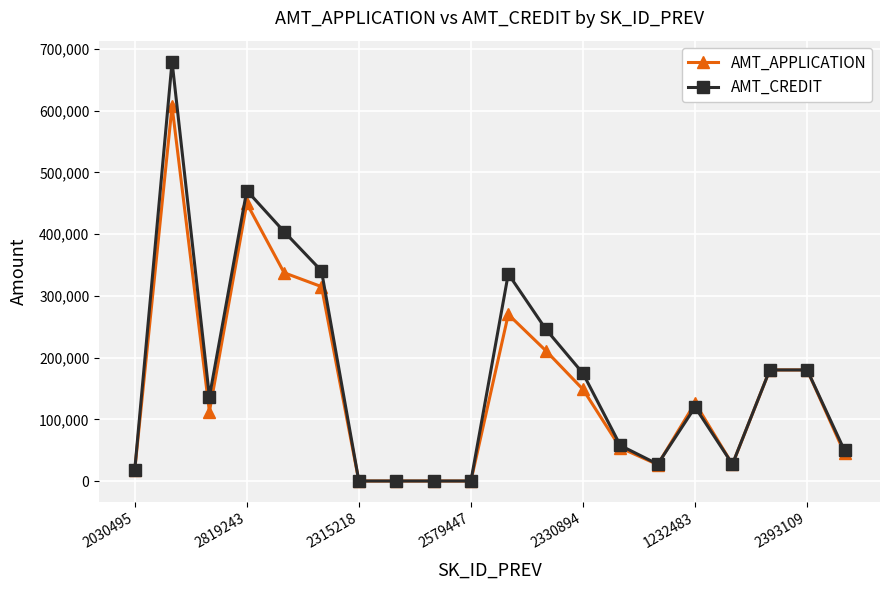

What is the highest value of the AMT_CREDIT series?

679671.0